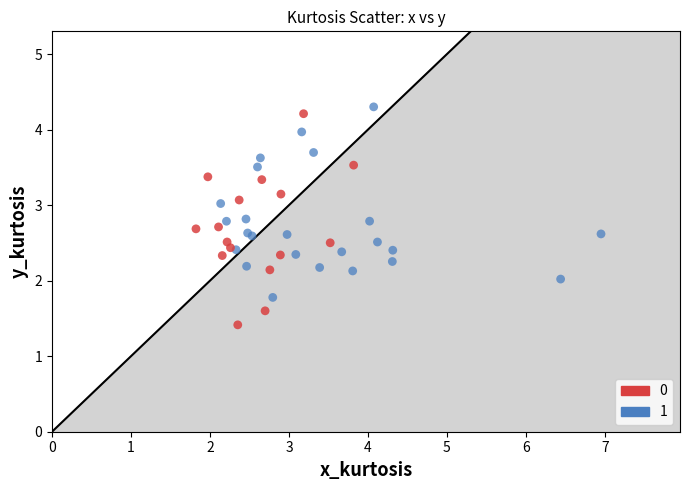

Which series reaches the minimum Y coordinate?

0